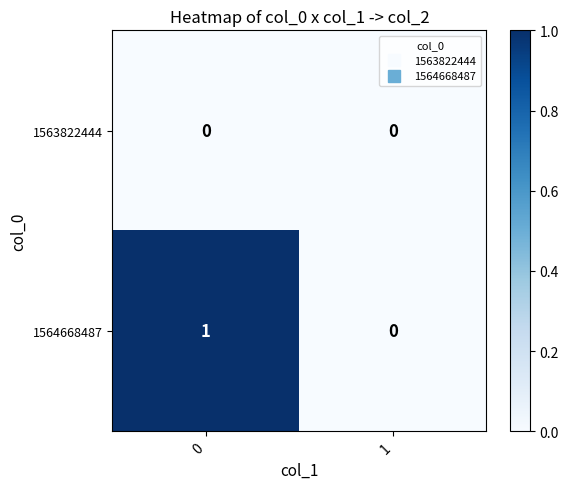

Rank the series at 0 from highest to lowest value.

1564668487, 1563822444